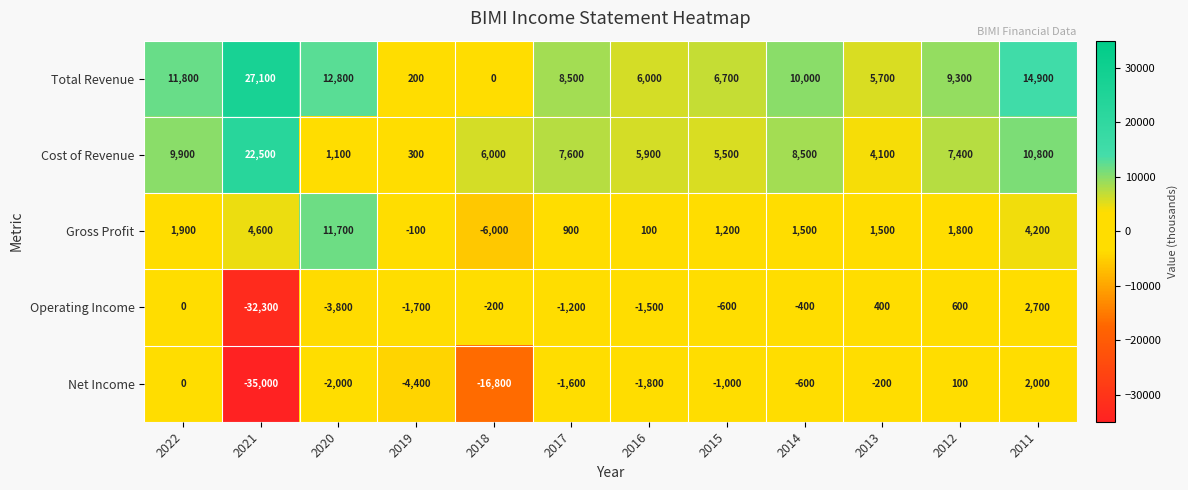

The value of Operating Income at 2011 is 2700. True or false?

True